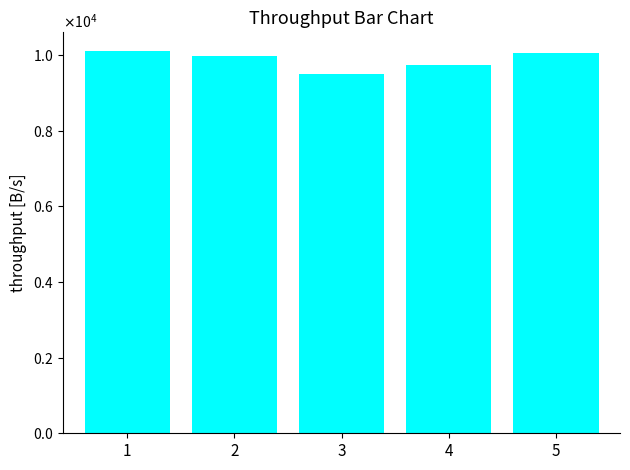

Rank the categories by value from lowest to highest.

3, 4, 2, 5, 1